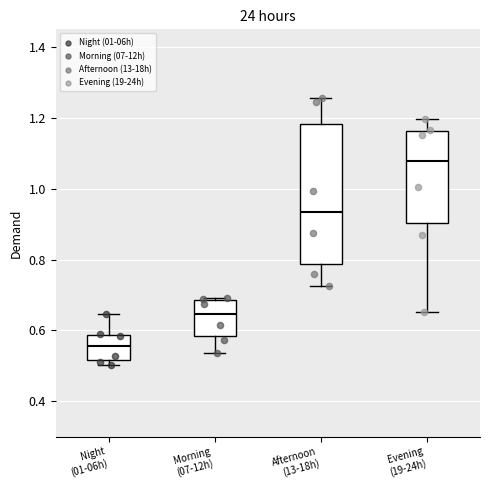

Where does the lower whisker of the box for Morning (07-12h) end on the y-axis? The values are not printed on the chart, so give them approximately, as read against the axis.

0.54